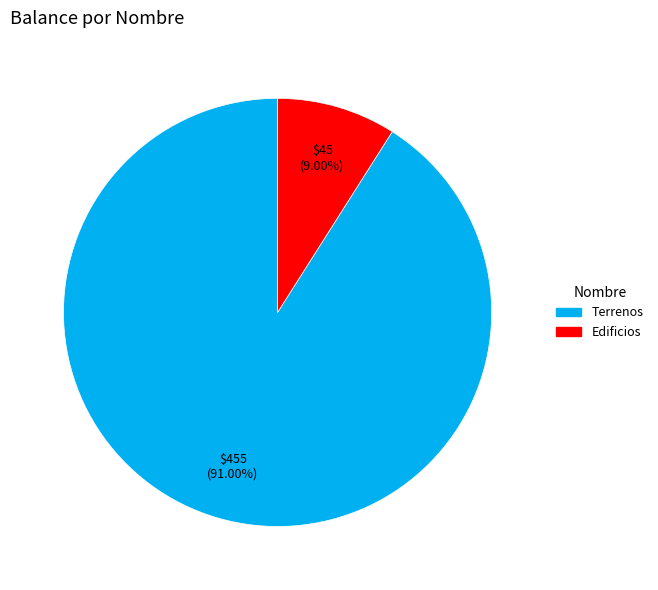

How many segments does this pie chart have?

2